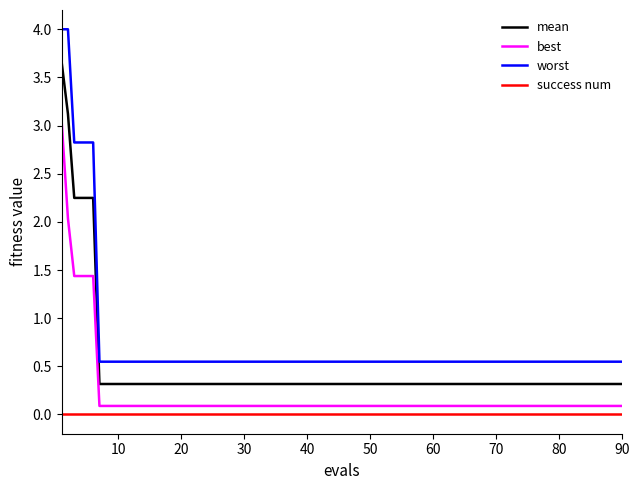

At how many categories does at least one series exceed 3?

2